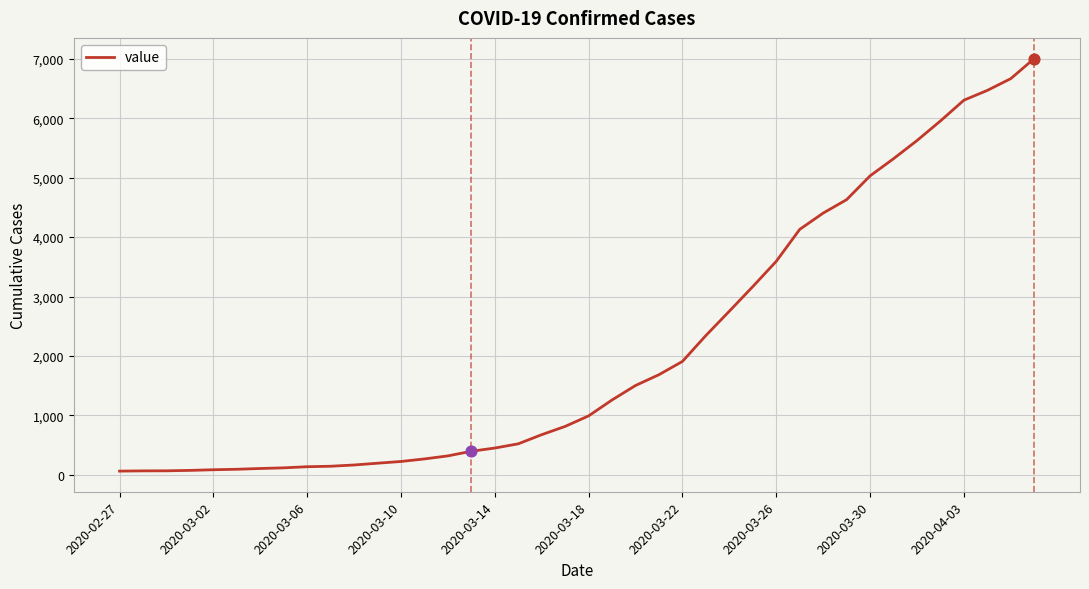

What is the difference between the maximum and minimum values?

6940